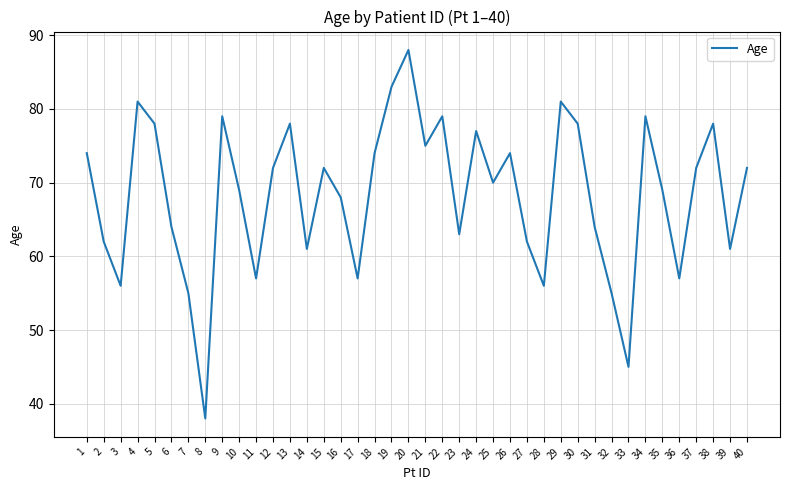

Reading left to right, extract all data points from this chart.

74	62	56	81	78	64	55	38	79	69	57	72	78	61	72	68	57	74	83	88	75	79	63	77	70	74	62	56	81	78	64	55	45	79	69	57	72	78	61	72